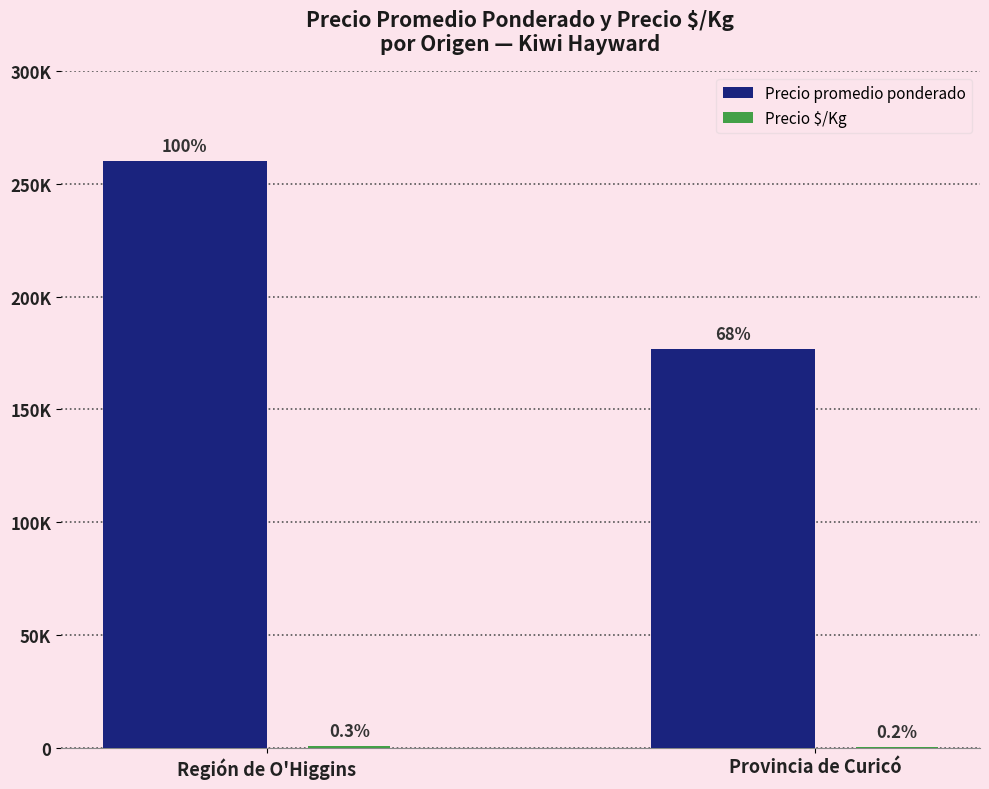

Reading left to right, what are all the values shown in this chart?

Precio promedio ponderado: 260179	176666
Precio $/Kg: 688	392